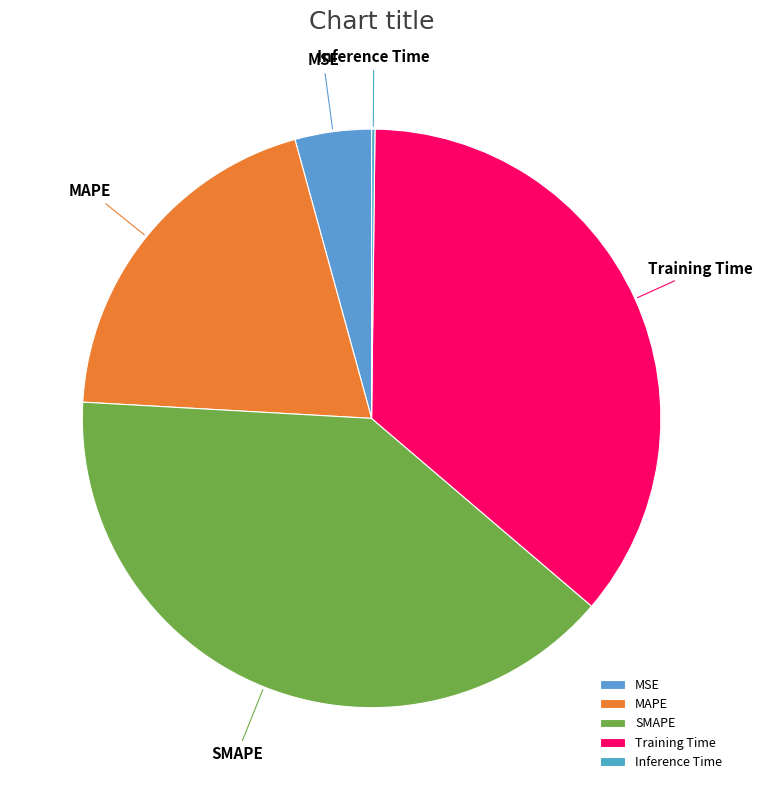

Which has a higher value, MAPE or MSE?

MAPE